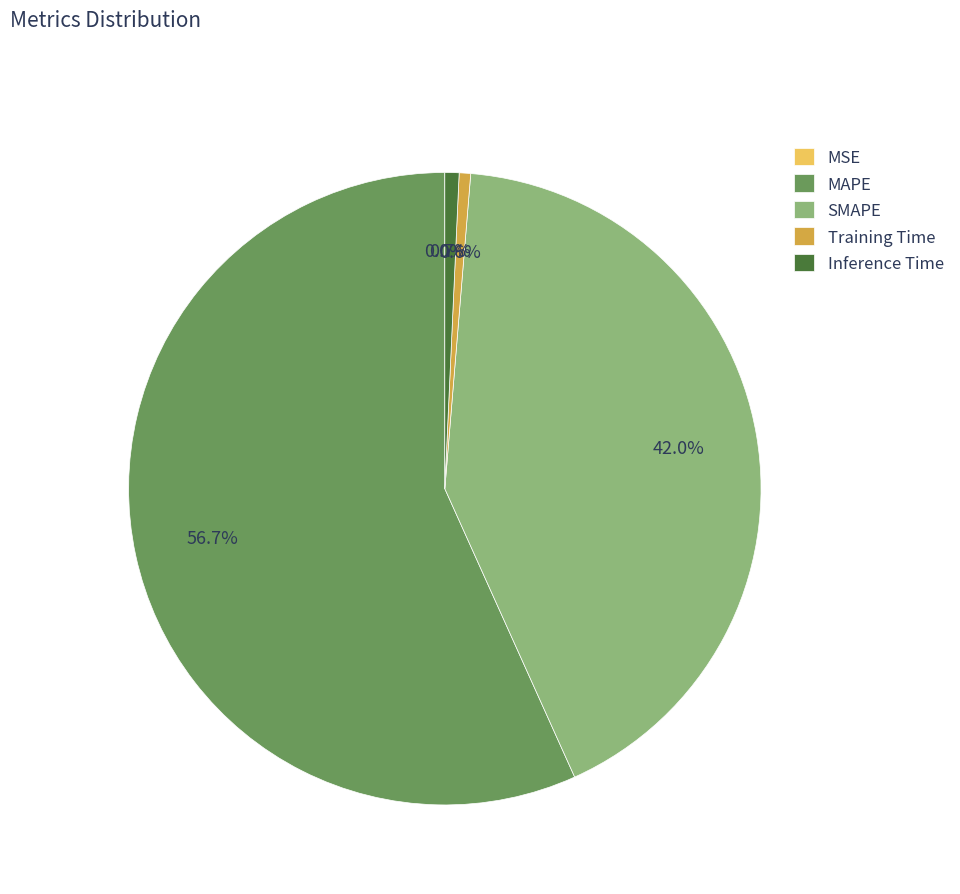

Is there a majority slice in this chart?

Yes